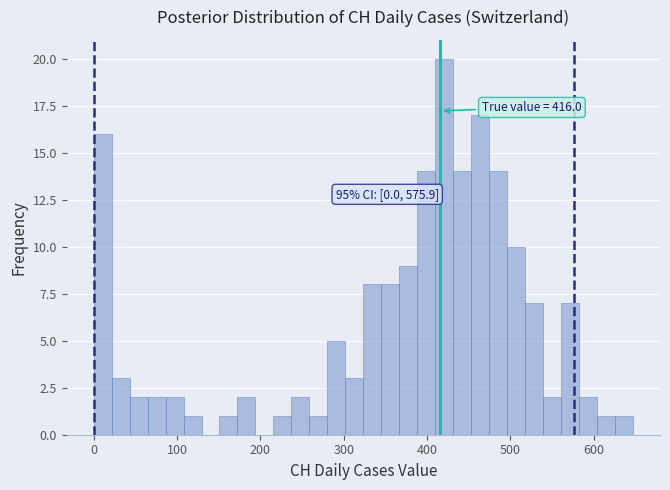

Around what value on the x-axis is the tallest bar? Give the approximate position of its centre, as read against the axis.

420